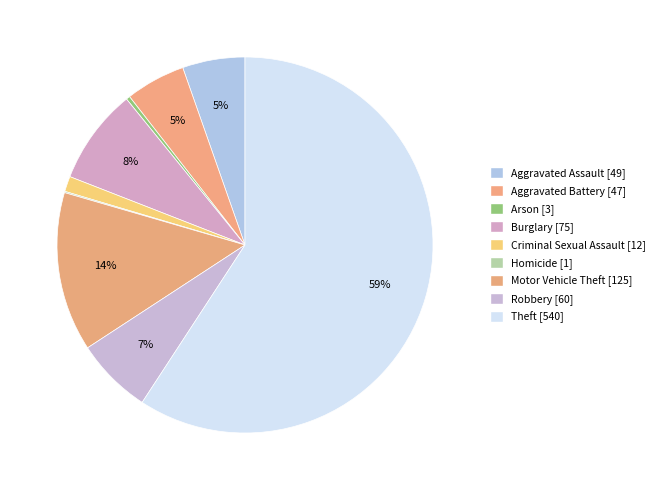

To the nearest percent, what is the average slice percentage?

11%